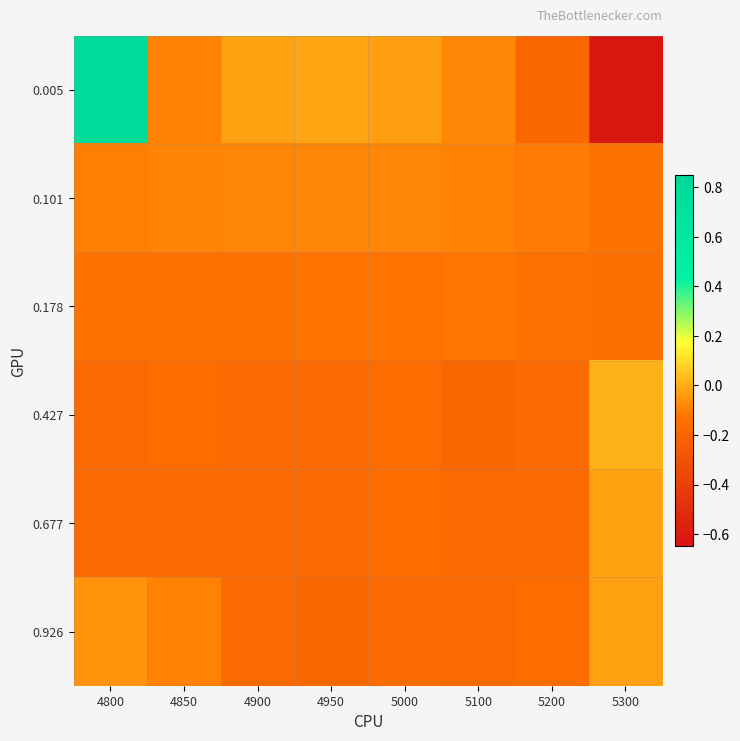

What is the smallest value displayed?

-0.6